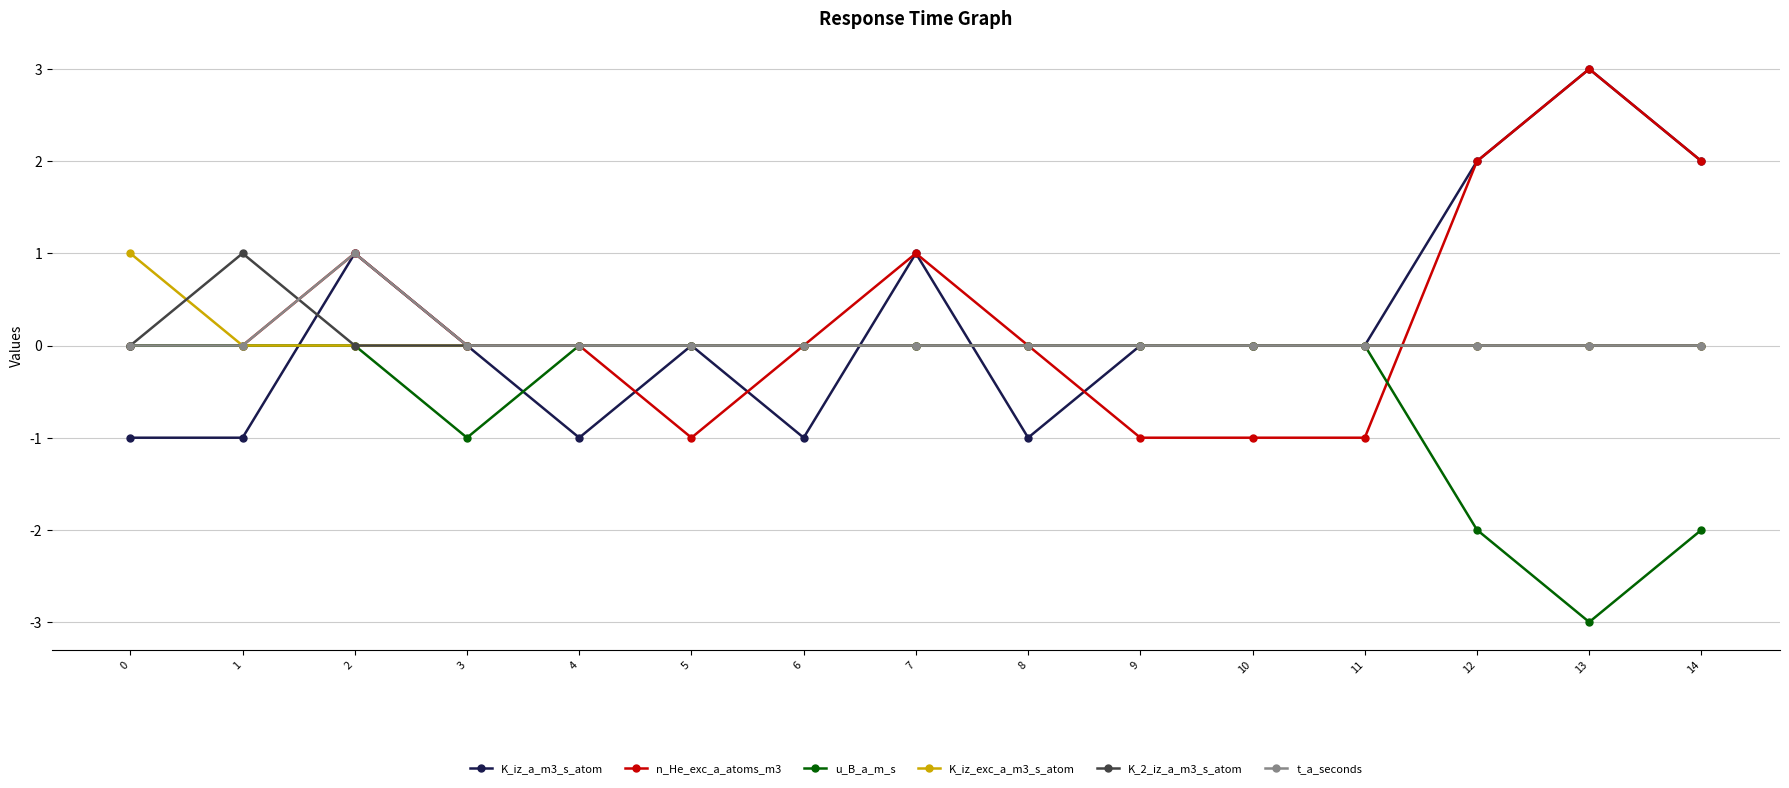

True or false: K_iz_a_m3_s_atom has more than 0 points higher than both neighbors.

True